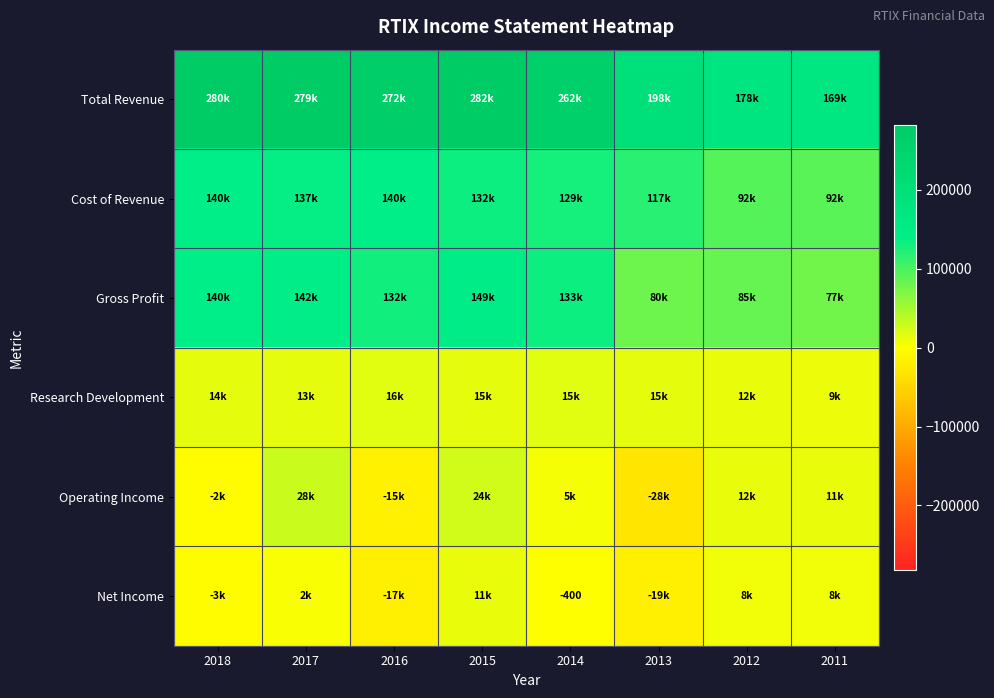

What is the greatest value displayed?

282300